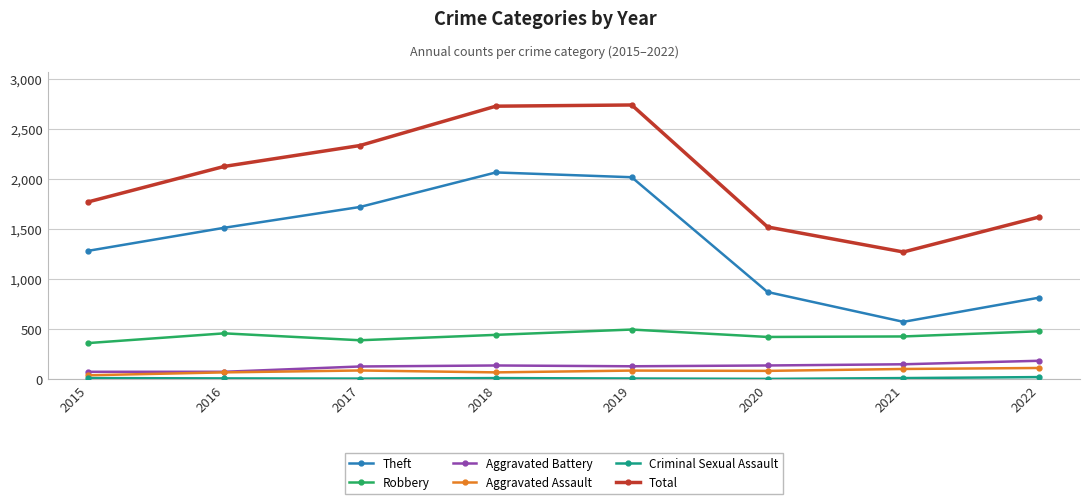

Between 2016 and 2017, which series saw the biggest shift?

Total